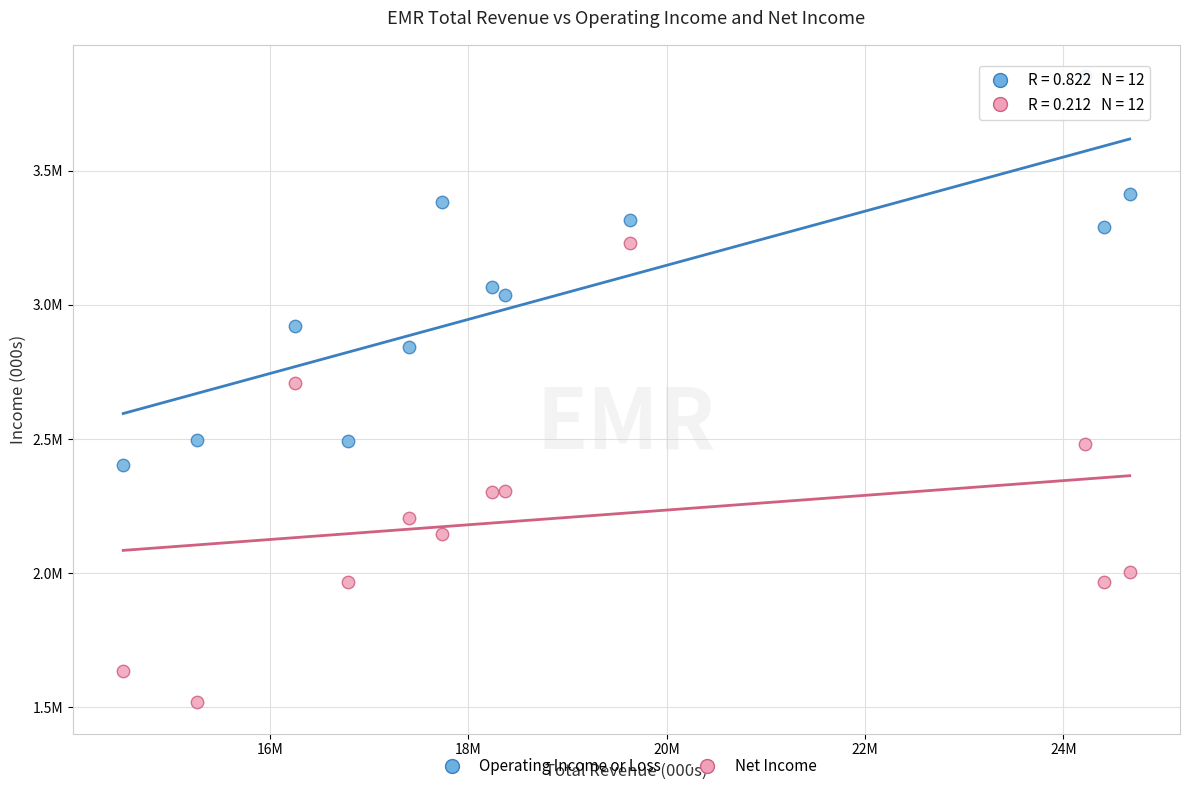

What are all the series names shown in the legend?

Operating Income or Loss, Net Income